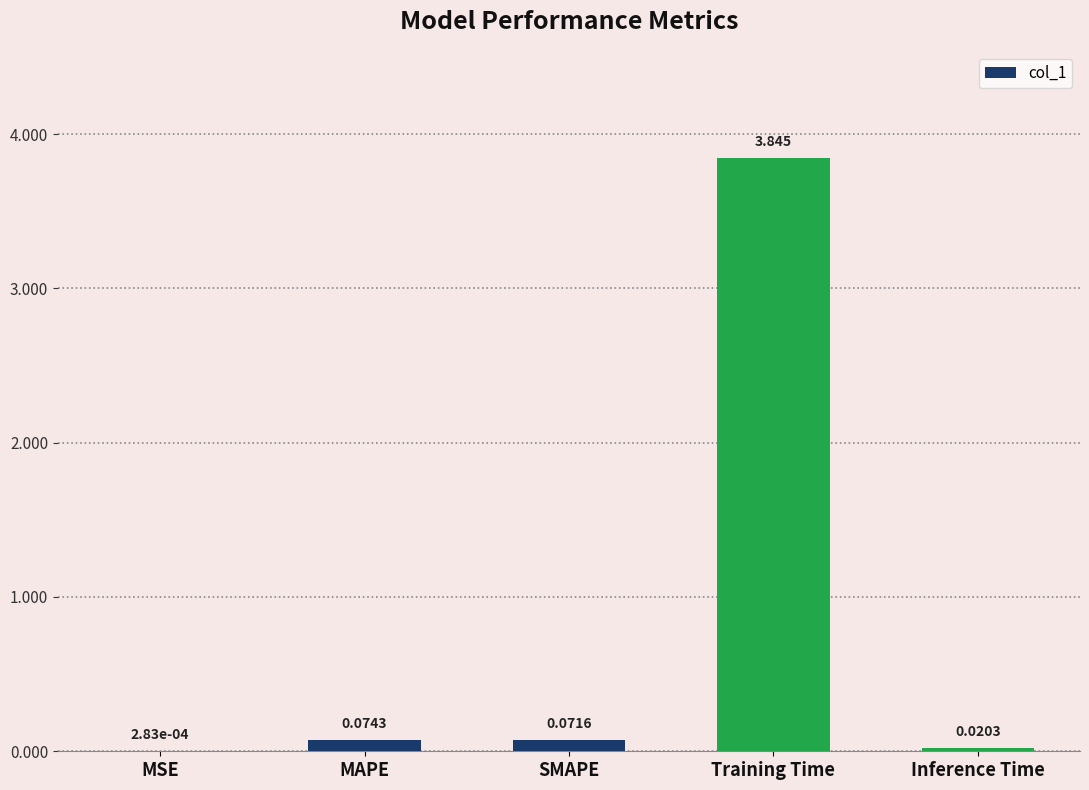

At which label is the value closest to 1?

MAPE